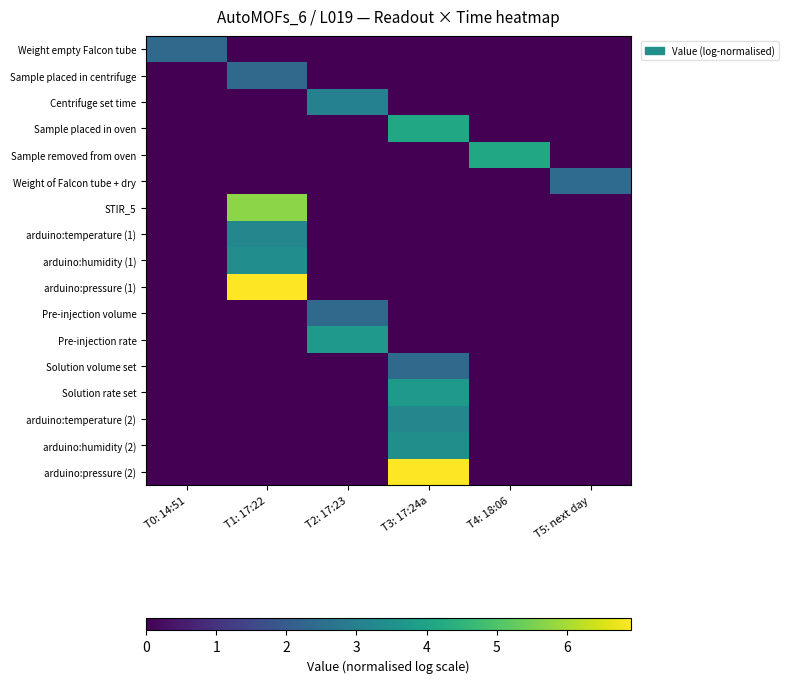

At T0: 14:51, list the series in order from largest to smallest.

Weight empty Falcon tube, Sample placed in centrifuge, Centrifuge set time, Sample placed in oven, Sample removed from oven, Weight of Falcon tube + dry, STIR_5, arduino:temperature (1), arduino:humidity (1), arduino:pressure (1), Pre-injection volume, Pre-injection rate, Solution volume set, Solution rate set, arduino:temperature (2), arduino:humidity (2), arduino:pressure (2)